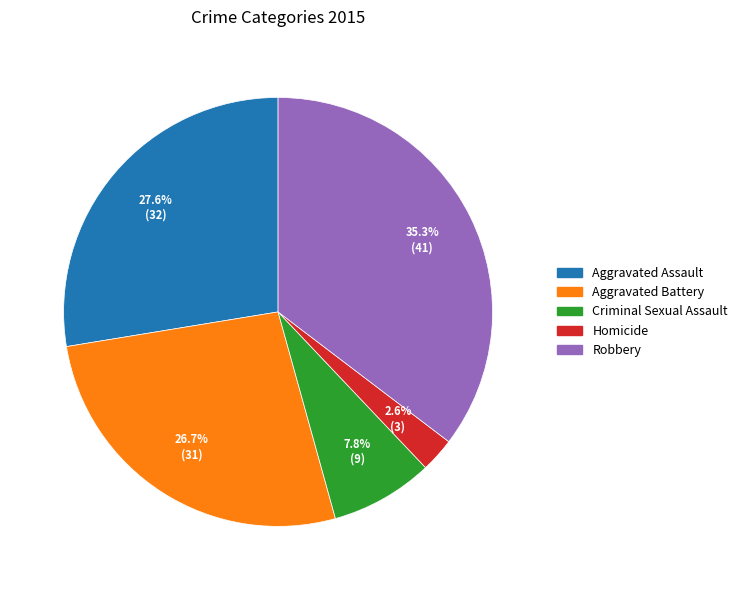

To the nearest percent, what is the difference between the Homicide and Aggravated Assault slice percentages?

25%